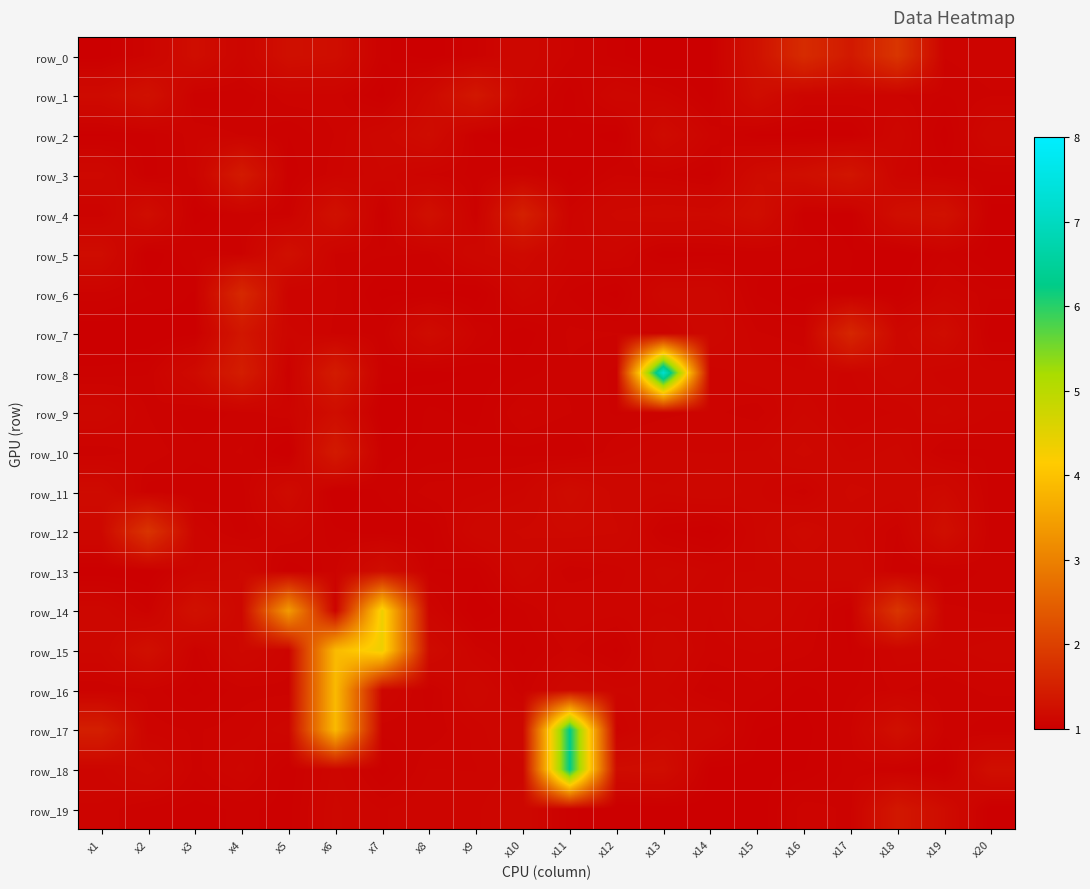

Which series changed the most between x7 and x12?

row_15